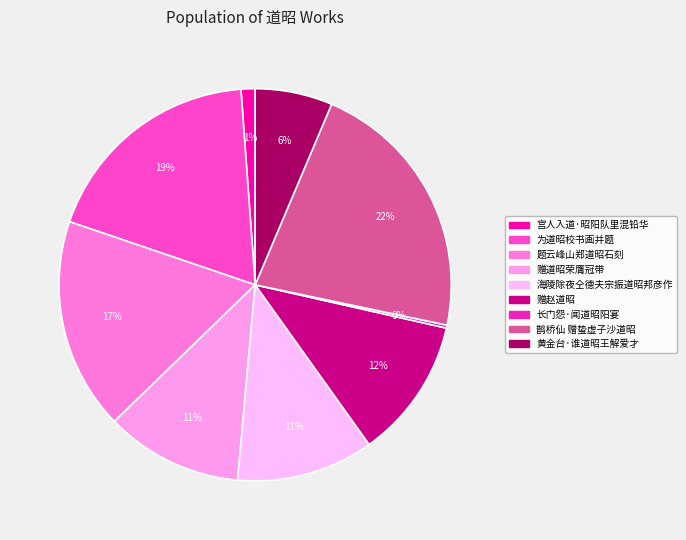

Rank the categories by value from highest to lowest.

鹊桥仙 赠蛰虚子沙道昭, 为道昭校书画并题, 题云峰山郑道昭石刻, 赠赵道昭, 赠道昭荣膺冠带, 海陵除夜仝德夫宗振道昭邦彦作, 黄金台·谁道昭王解爱才, 宫人入道·昭阳队里混铅华, 长门怨·闻道昭阳宴